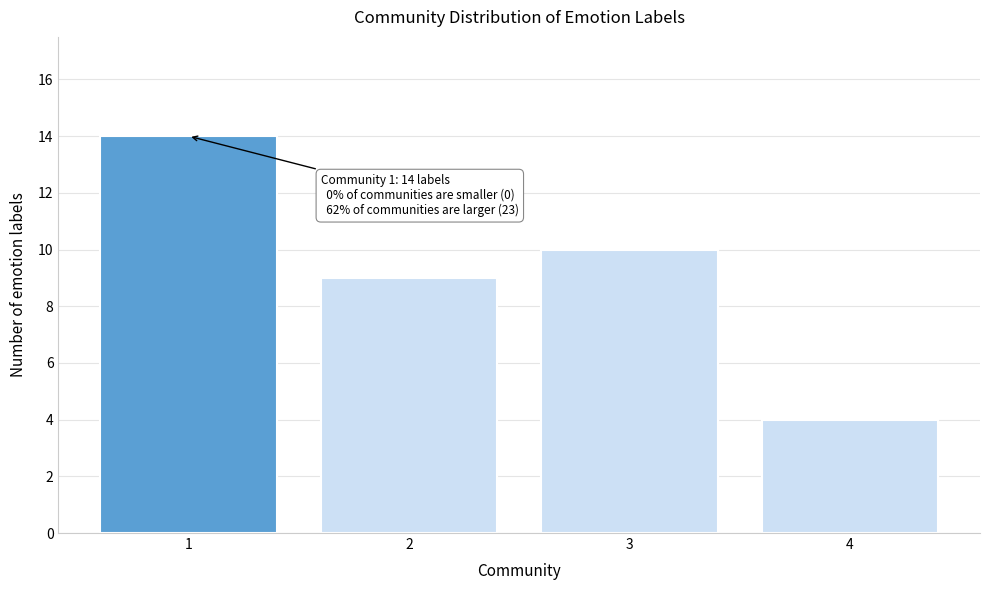

Reading left to right, list all the values displayed in this chart.

1=14	2=9	3=10	4=4